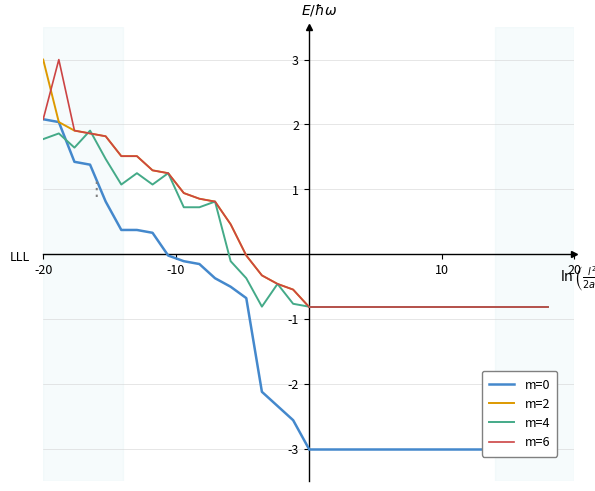

What is the maximum value for m=6?

3.0